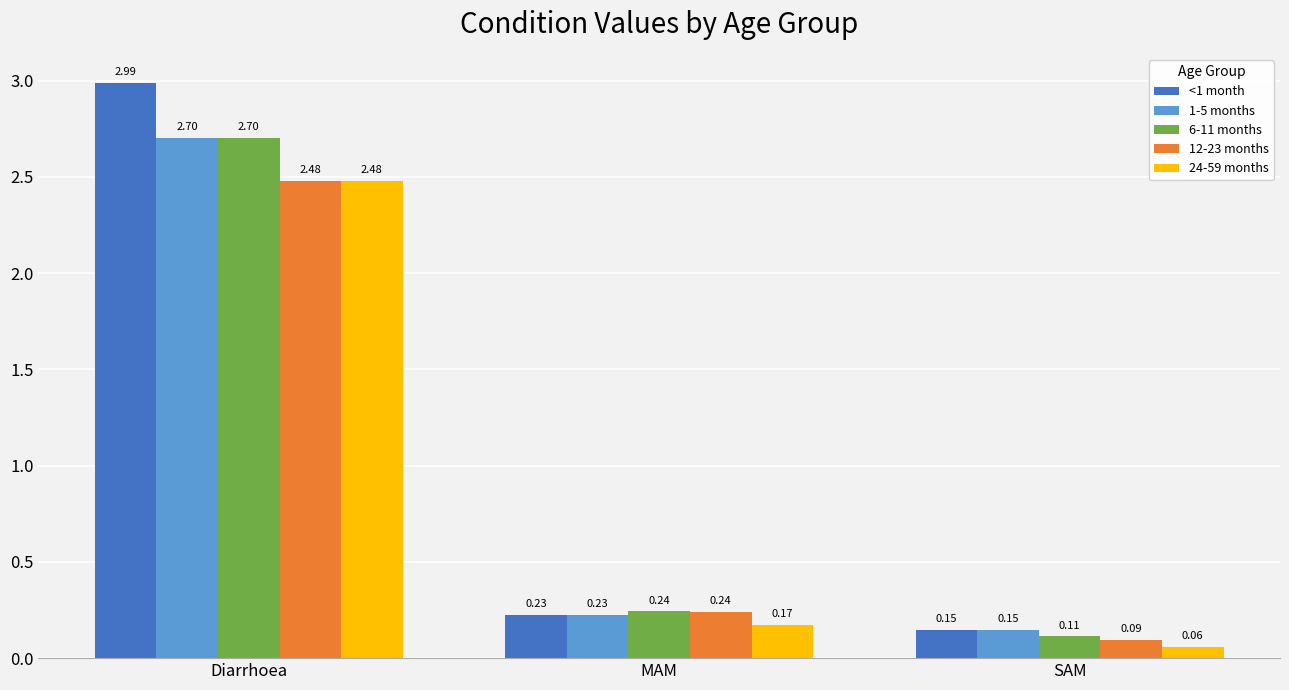

Where is 6-11 months nearest to the value 1?

MAM